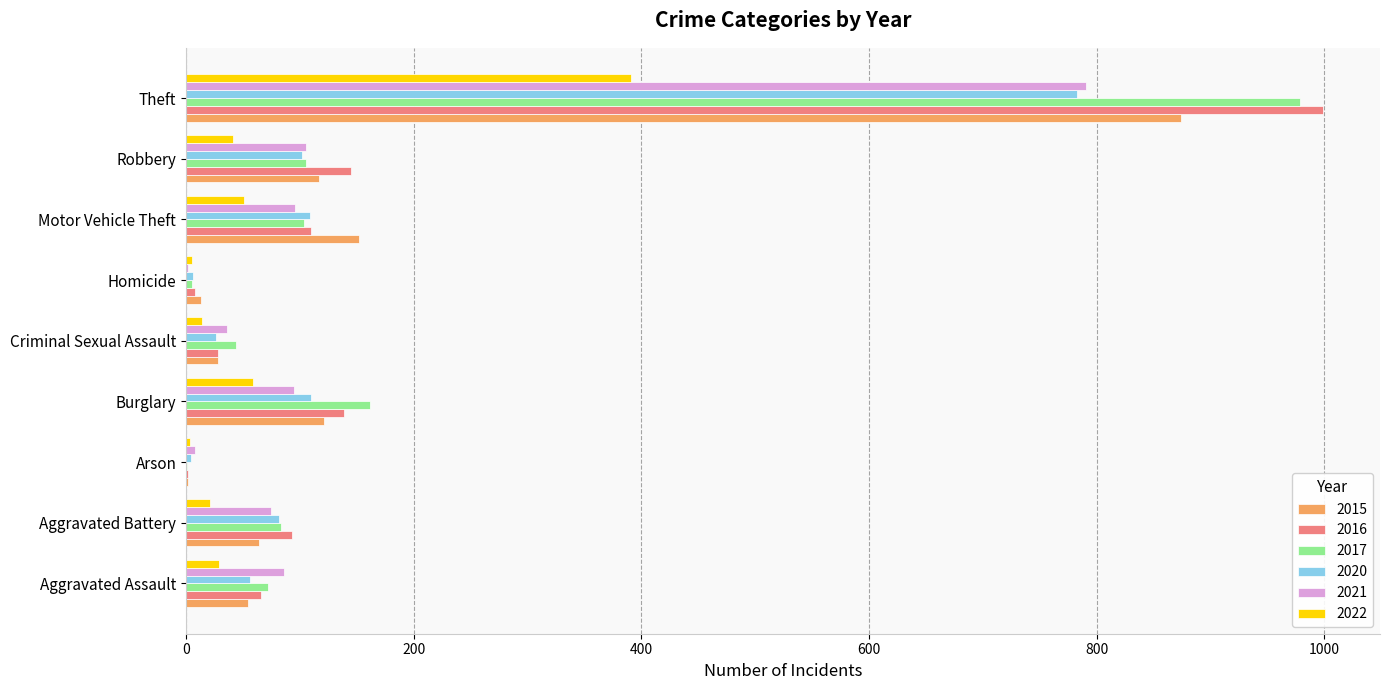

Which category has the highest value across all series?

Theft